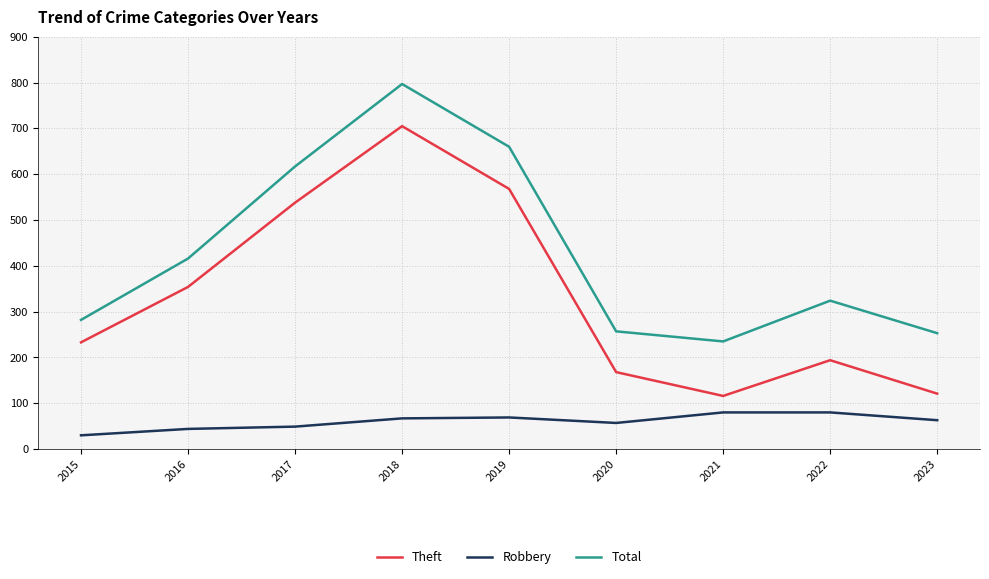

The value of Theft at 2016 is 354. True or false?

True